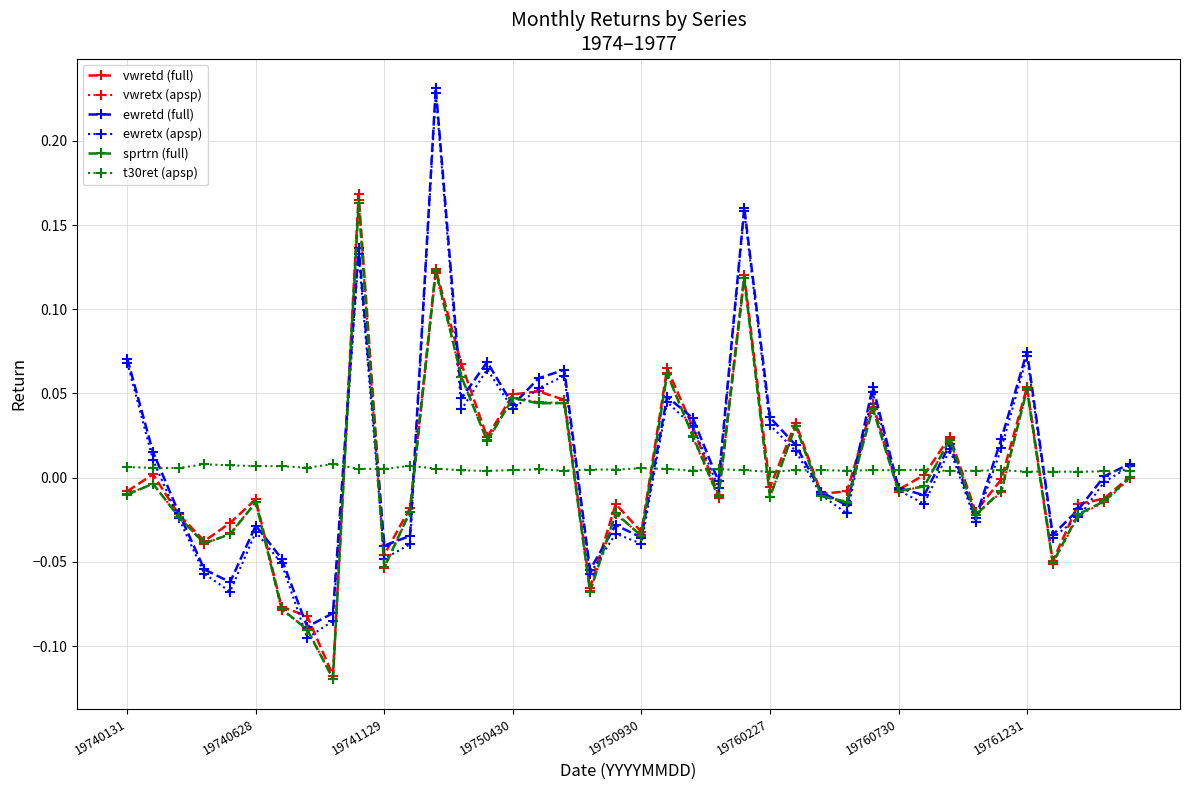

True or false: t30ret (apsp) has more than 2 interior local peaks.

True